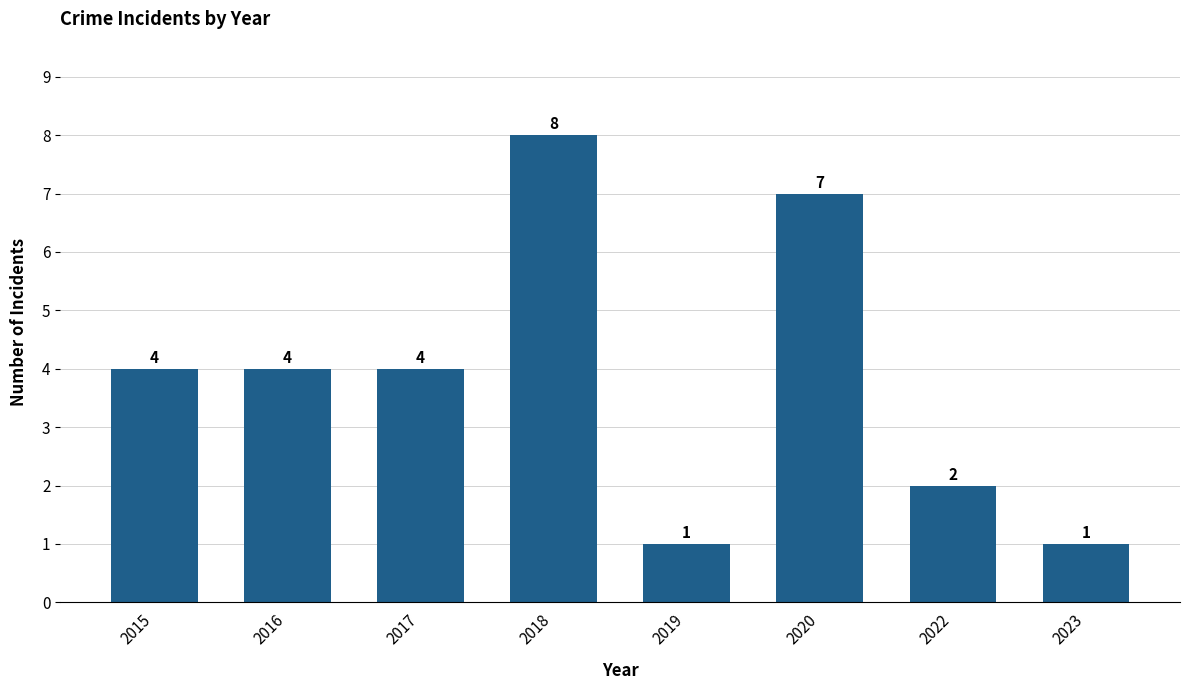

How many values are below 4?

3